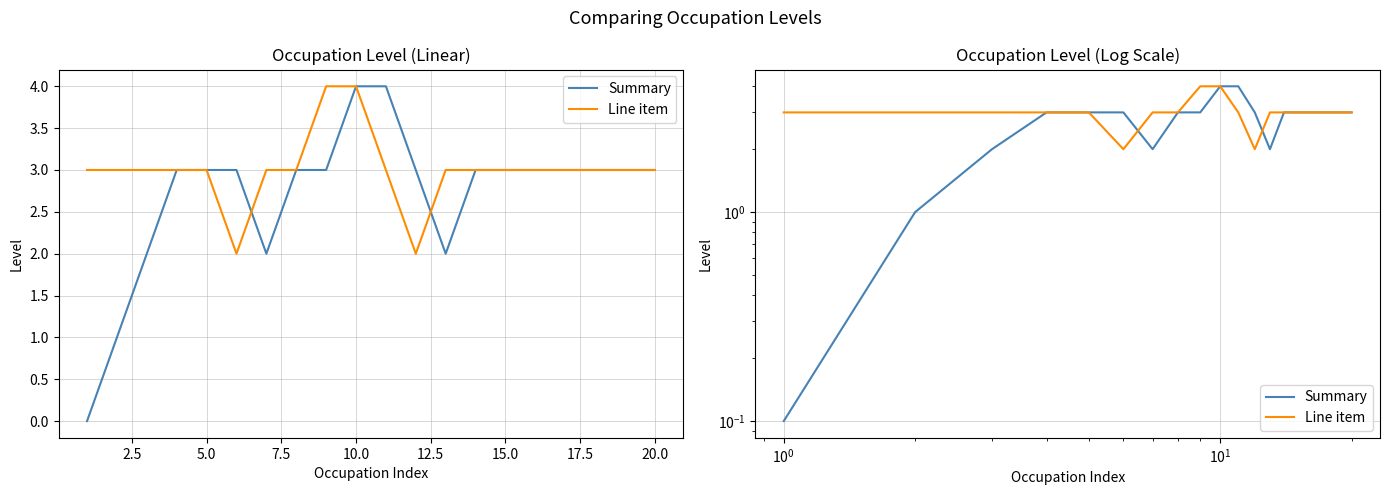

List the series in order of their peak value, lowest first.

Summary, Line item